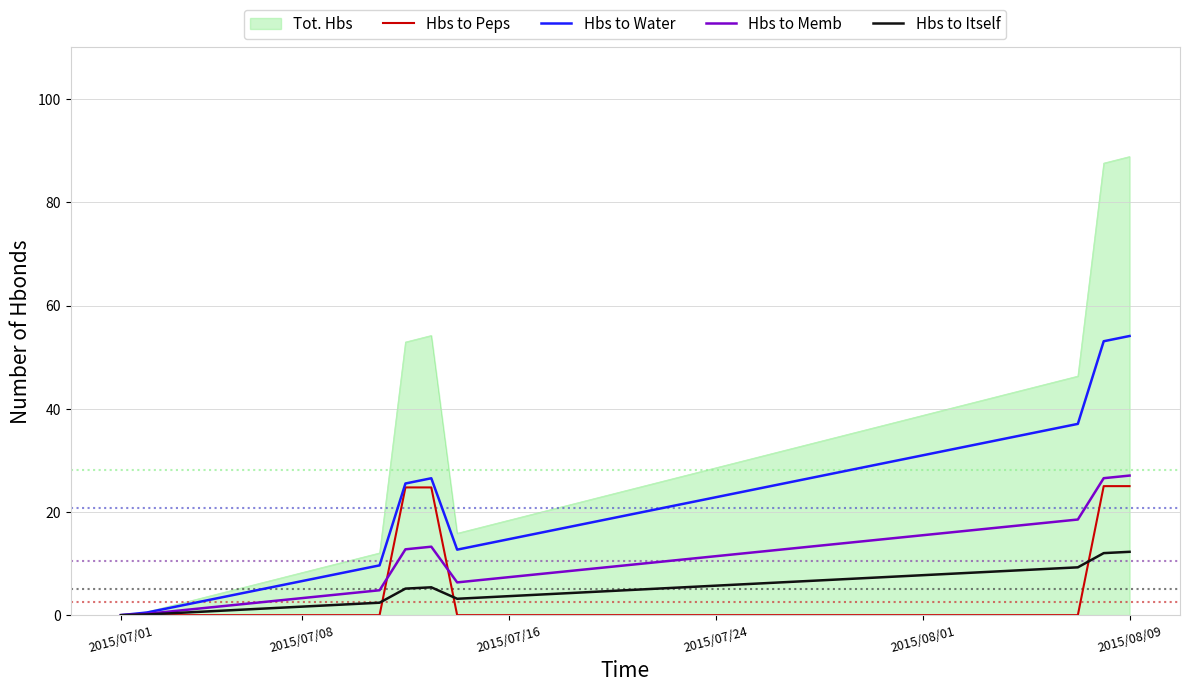

What is the greatest value displayed?

88.9